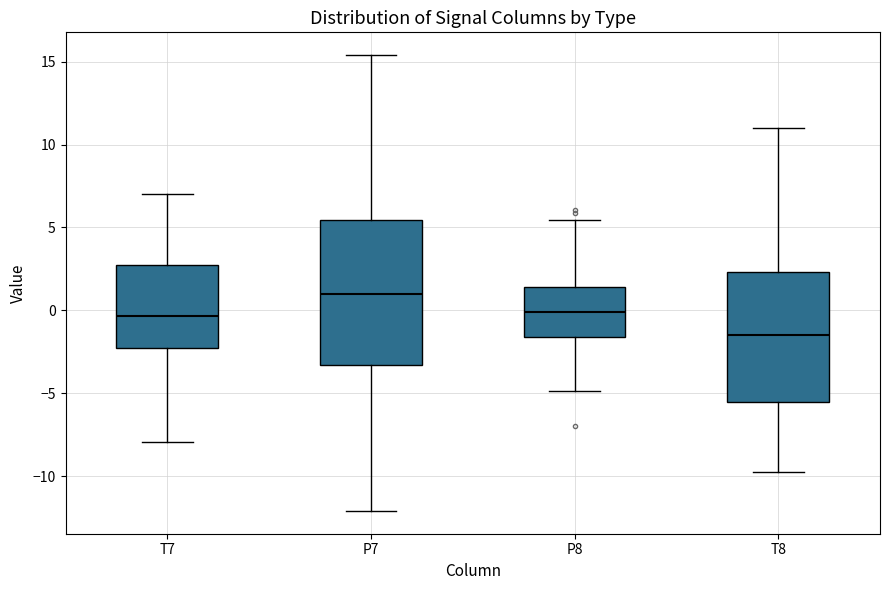

Reading left to right, transcribe this box plot: for each box, give where its median line is, the range the box spans, and where its two whiskers end, as read against the y-axis. The values are not printed on the chart, so give them approximately, as read against the axis.

T7: median -0.5, box -2.5 to 2.5, whiskers -8.0 to 7.0
P7: median 1.0, box -3.5 to 5.5, whiskers -12.0 to 15.5
P8: median 0.0, box -1.5 to 1.5, whiskers -5.0 to 5.5
T8: median -1.5, box -5.5 to 2.5, whiskers -10.0 to 11.0